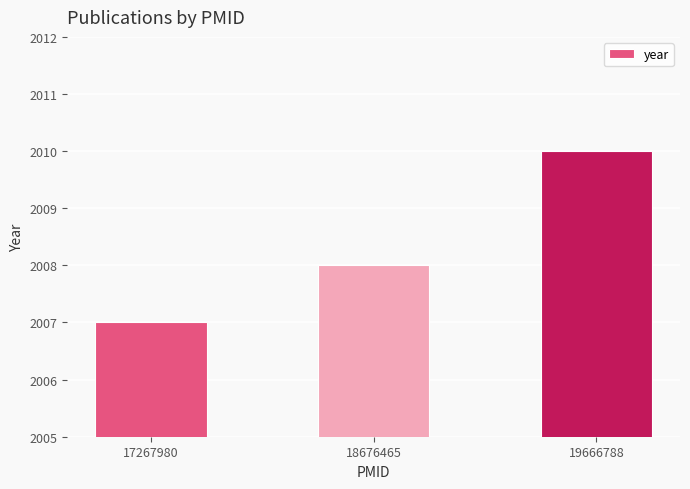

At which category does the chart reach its minimum across all series?

17267980